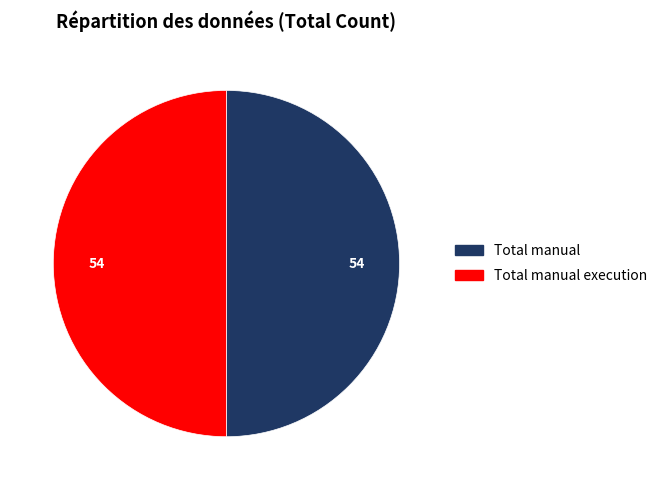

The Total manual slice represents 50% of the pie. True or false?

True